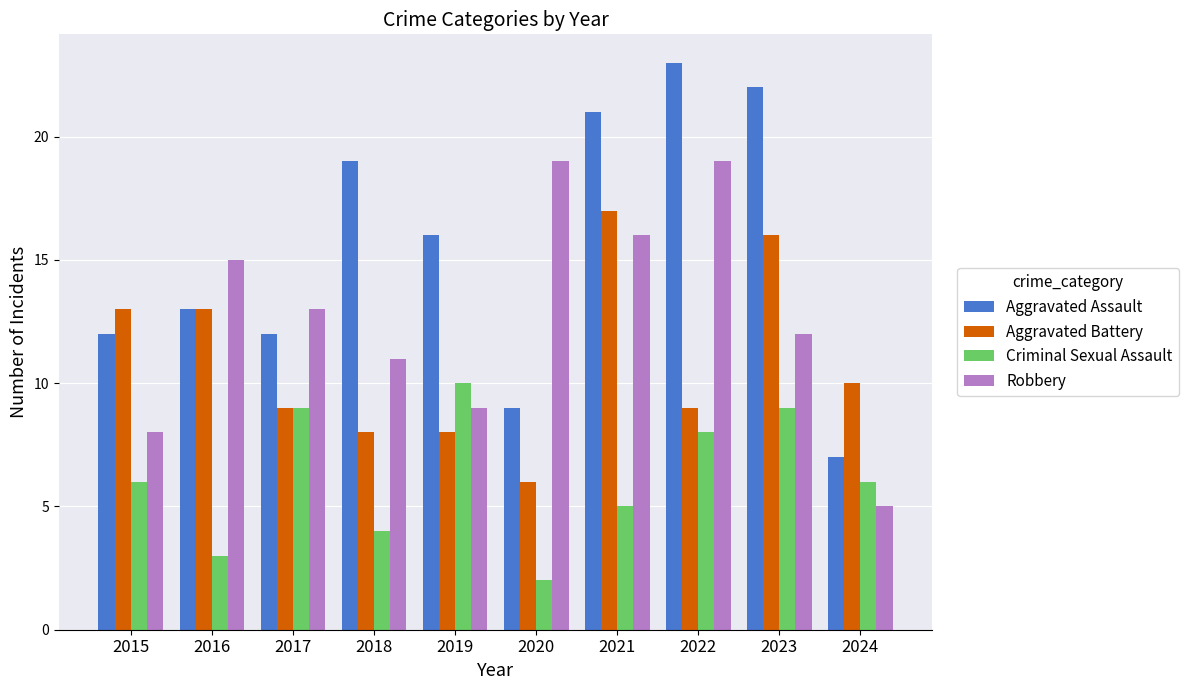

What is the difference between the Aggravated Assault values at 2022 and 2023?

1